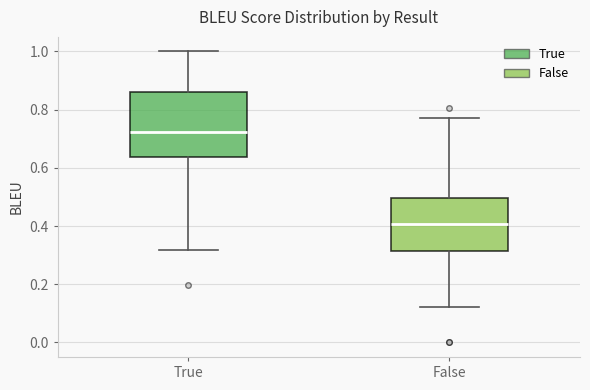

Which box's median line is the highest?

True